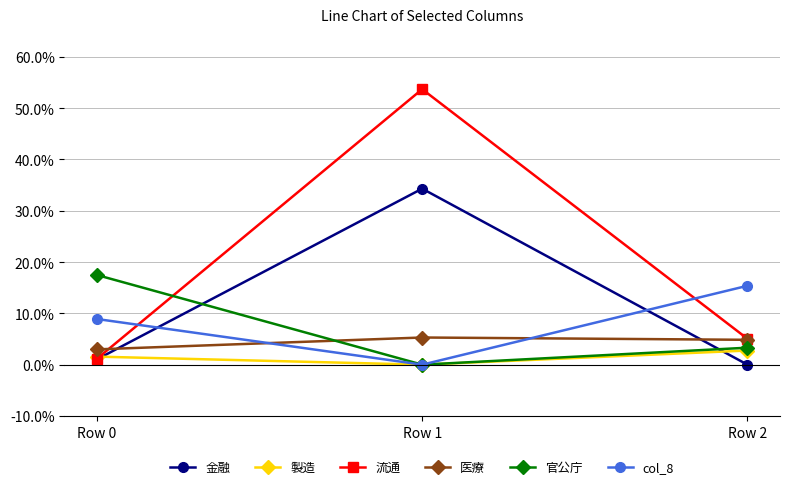

What is the total value across all series at Row 2?

0.3